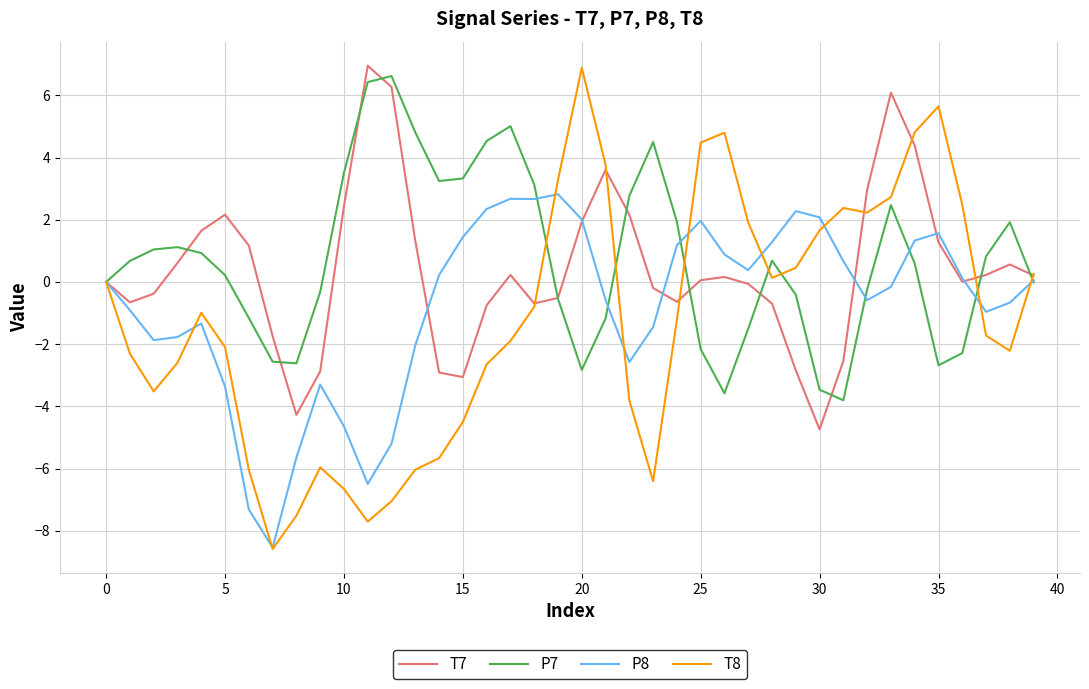

Does the chart have visible grid lines?

Yes